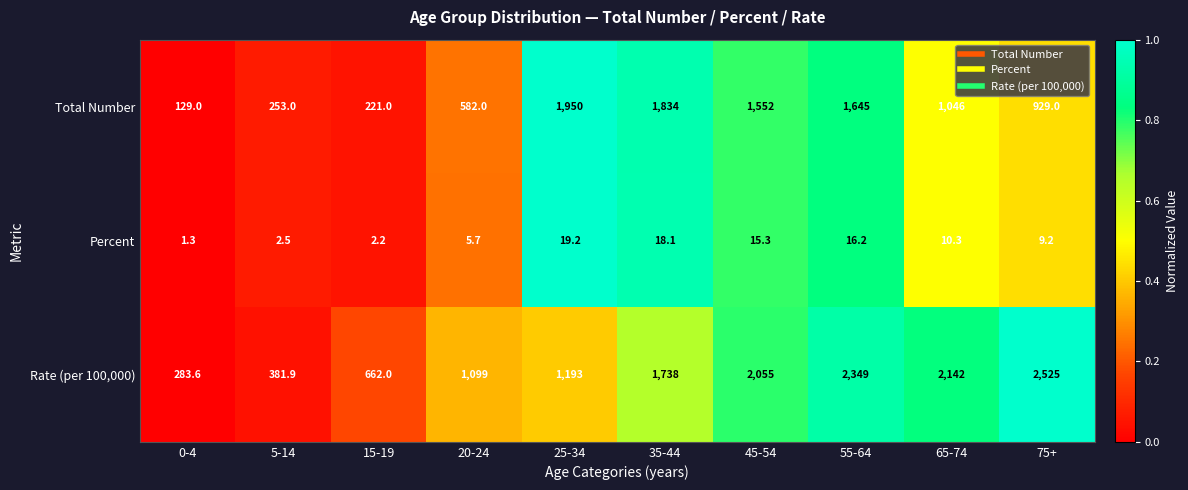

At 75+, list the series in order from smallest to largest.

Percent, Total Number, Rate (per 100,000)